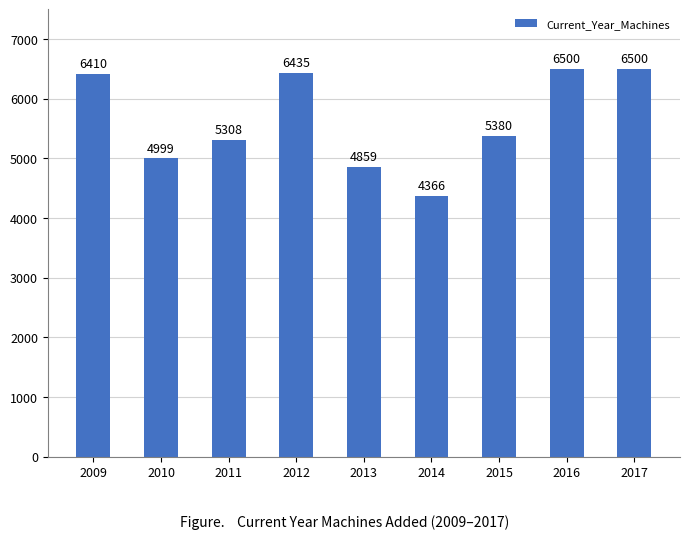

Reading left to right, transcribe all the data shown in this chart.

2009=6410	2010=4999	2011=5308	2012=6435	2013=4859	2014=4366	2015=5380	2016=6500	2017=6500